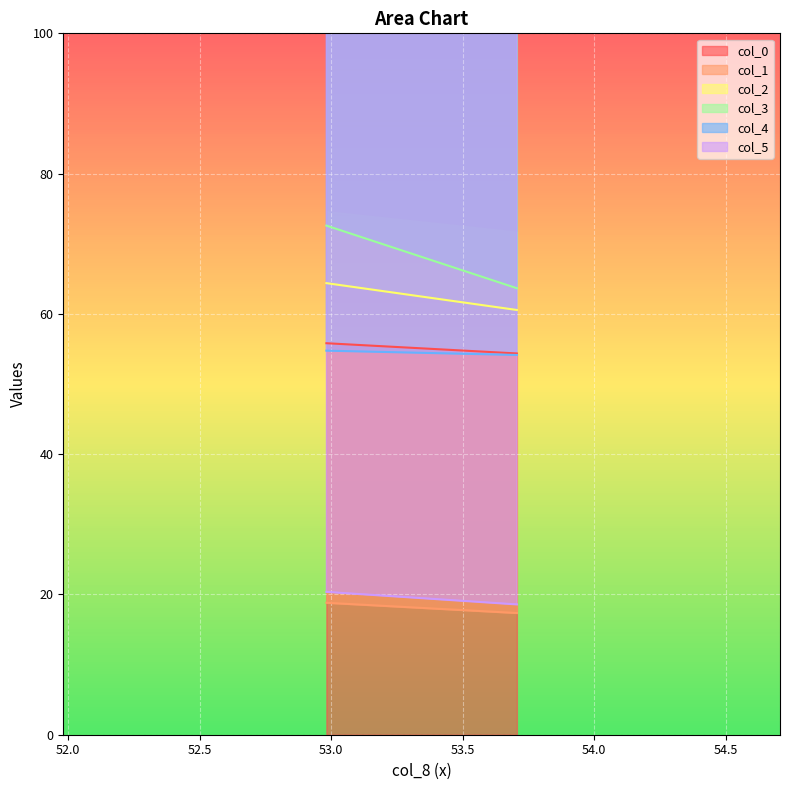

Reading left to right, transcribe all the data shown in this chart.

col_0: 55.8	54.4
col_1: 18.8	17.4
col_2: 64.4	60.6
col_3: 72.6	63.7
col_4: 54.8	54.1
col_5: 20.4	18.6